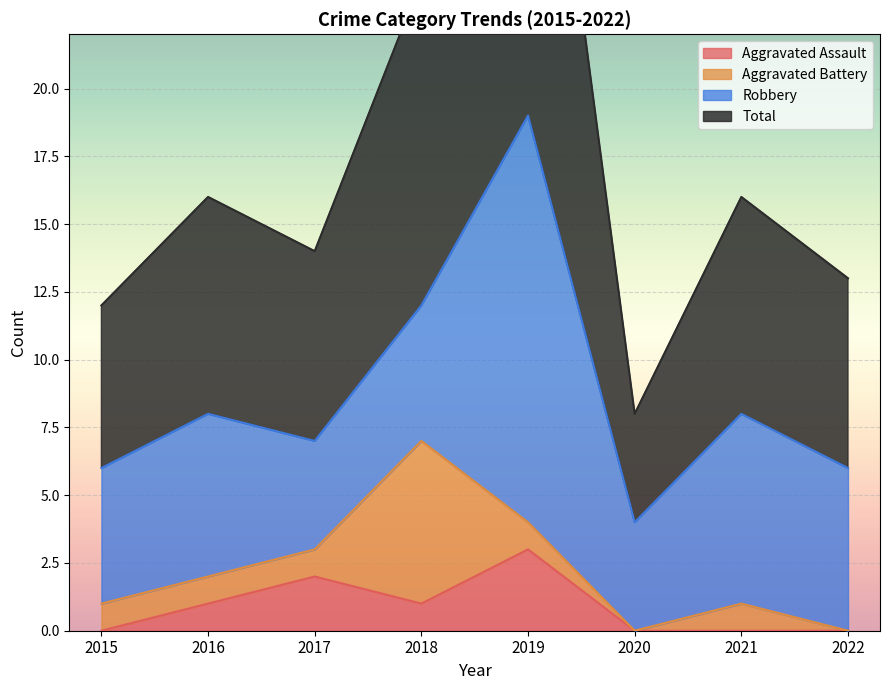

The Aggravated Assault series shows 1 at 2018. True or false?

True